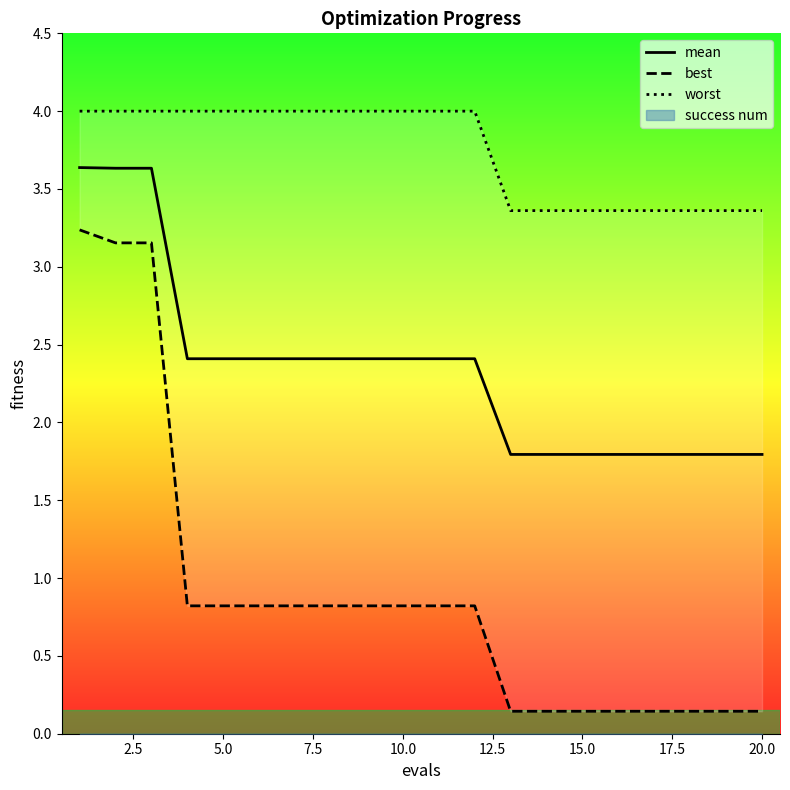

What is the average value of the worst series?

3.7